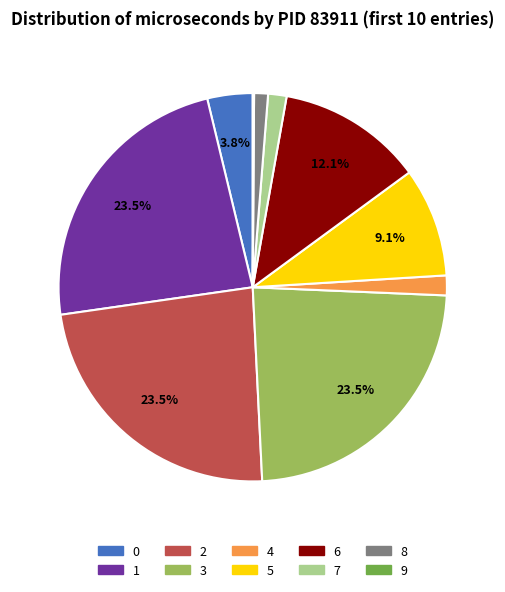

Does any single category account for the majority?

No